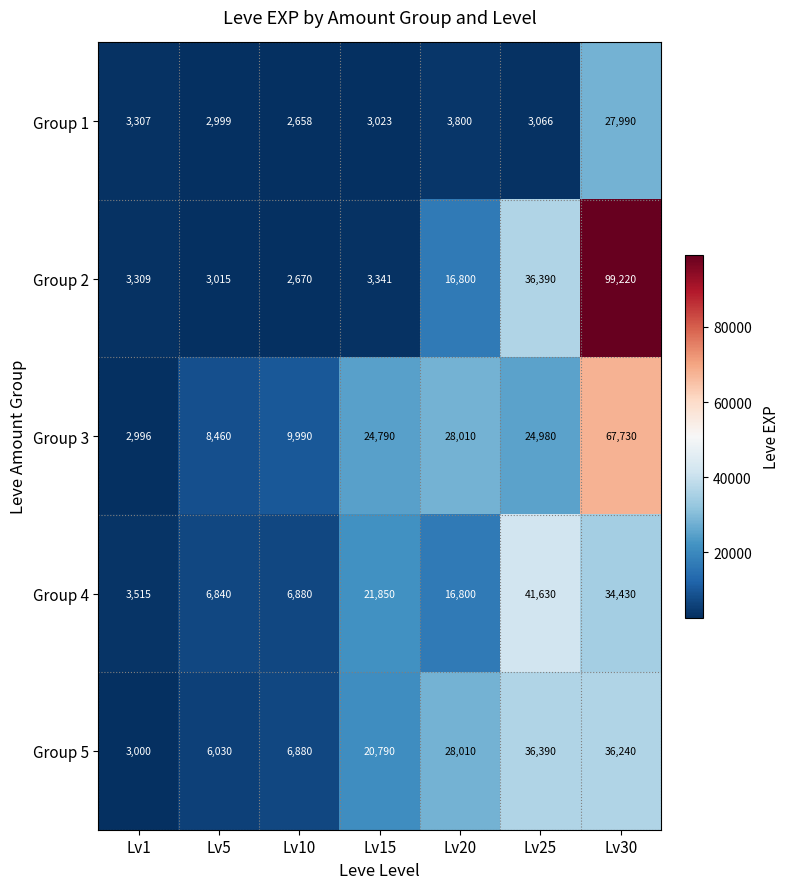

What is the smallest value displayed?

2658